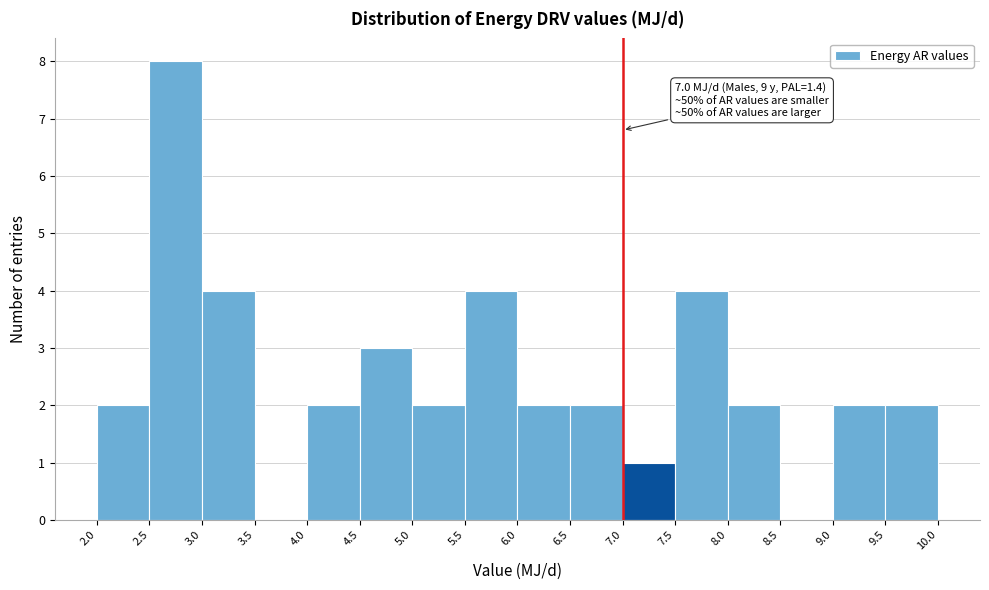

Which range on the x-axis has the tallest bar?

2.5 to 3.0